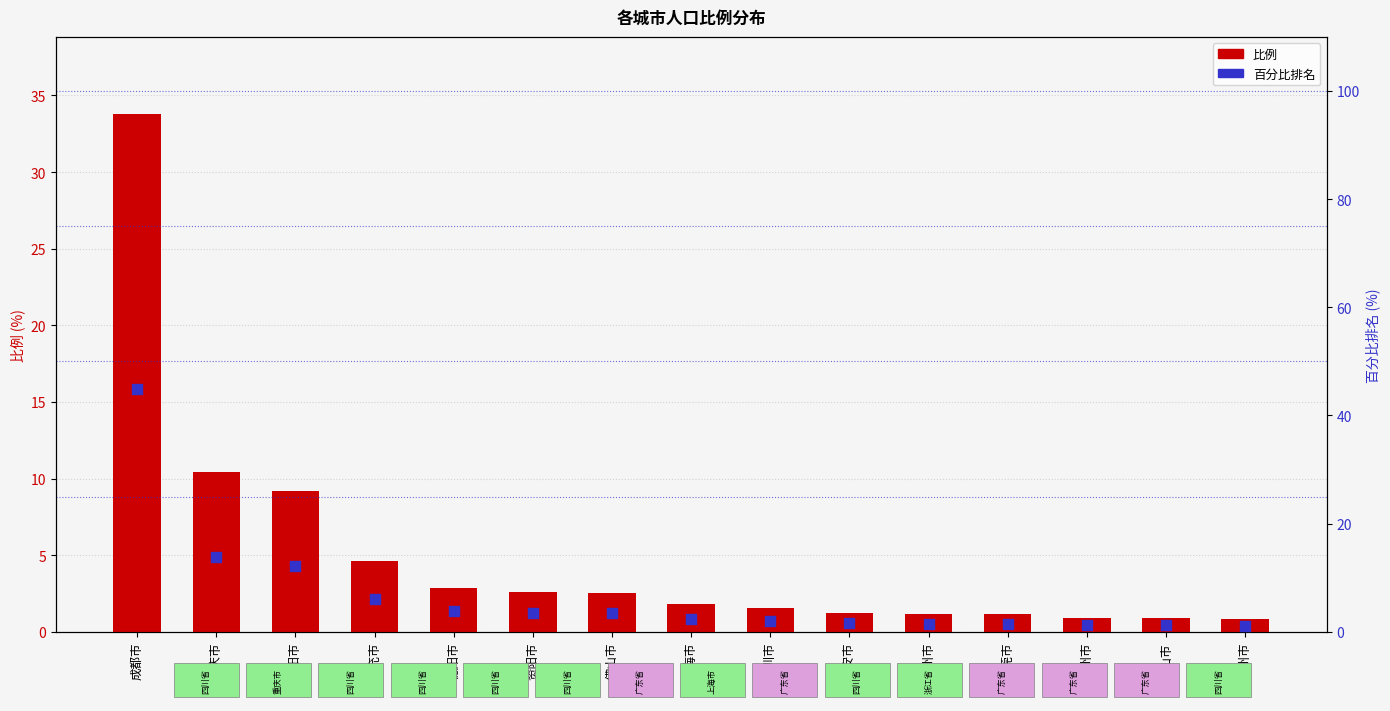

Which series contains the highest Y value?

百分比排名